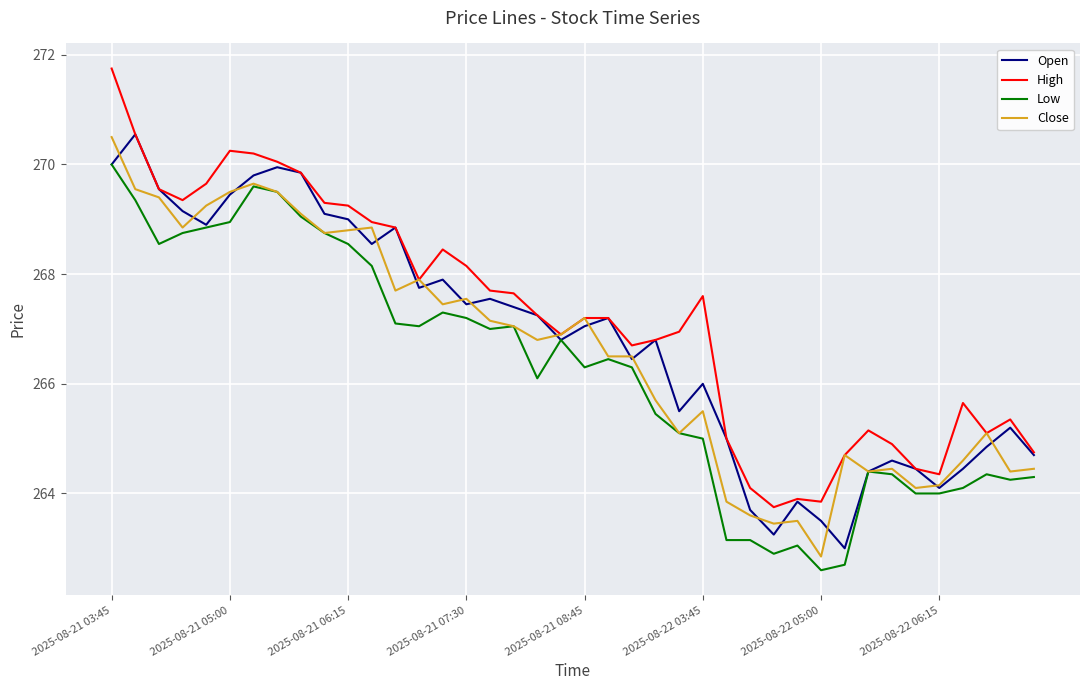

Which series has the largest range (max minus min)?

High